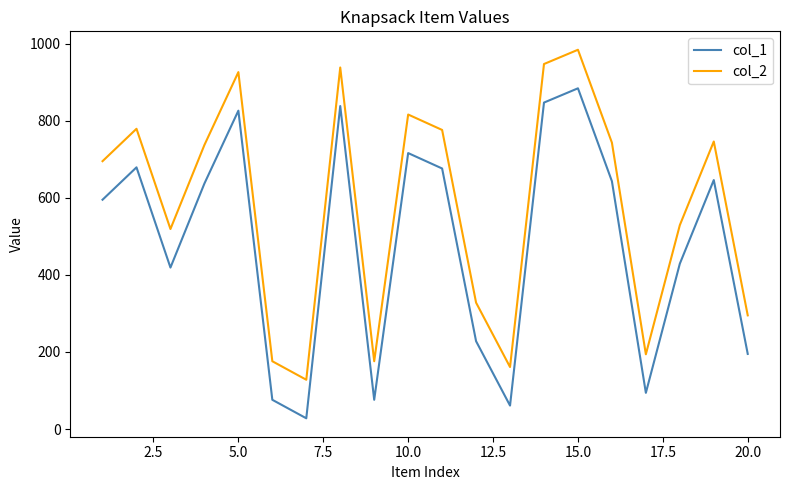

Which series has the largest total across all categories?

col_2